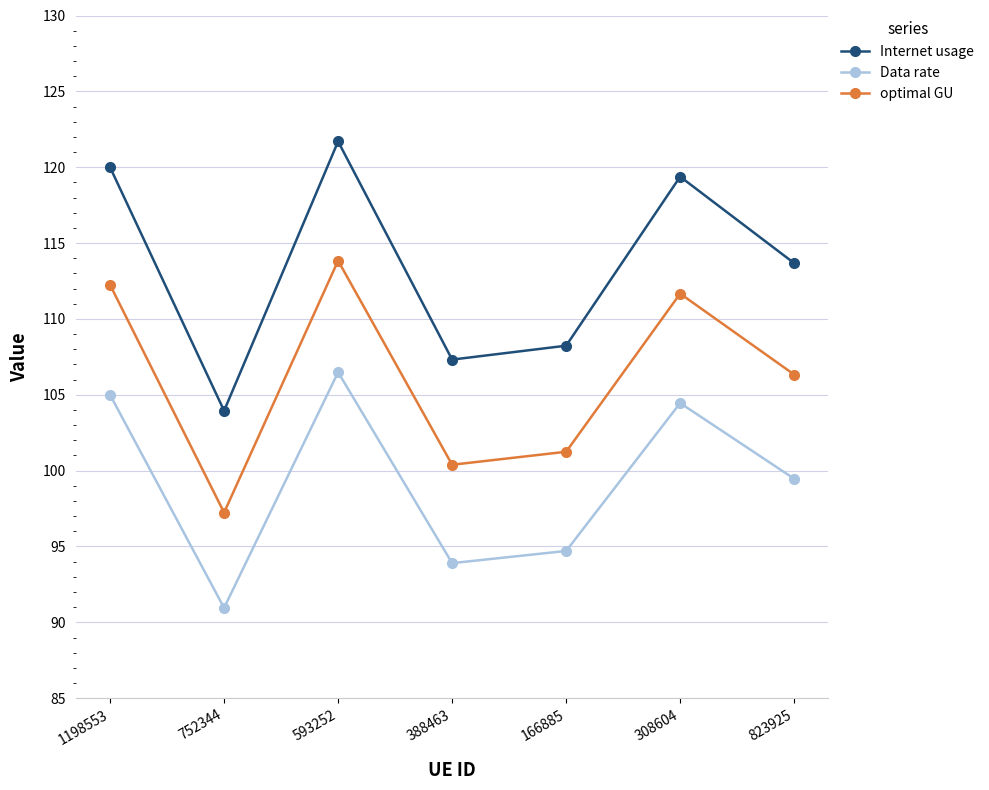

How many distinct data groups are displayed?

3